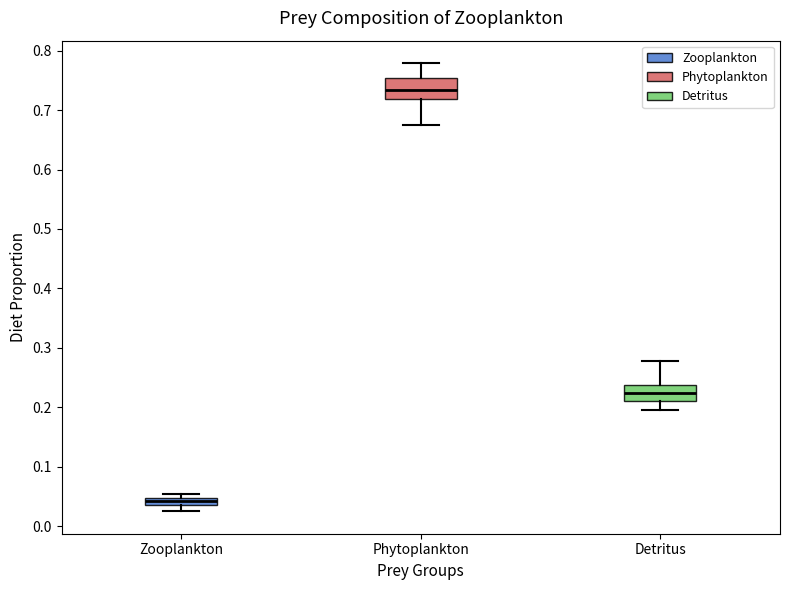

Where is the lower edge of the box for Detritus on the y-axis? The values are not printed on the chart, so give them approximately, as read against the axis.

0.21